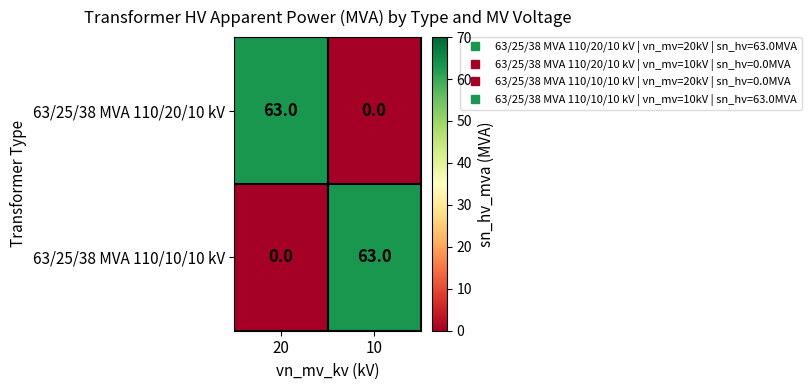

True or false: 63/25/38 MVA 110/10/10 kV has a value of 108 at 10.

False